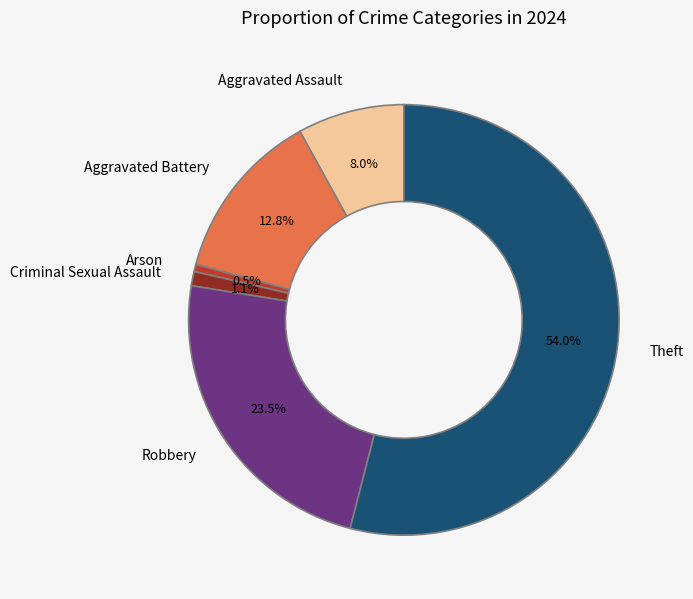

Is there any slice that represents more than half of the pie?

Yes